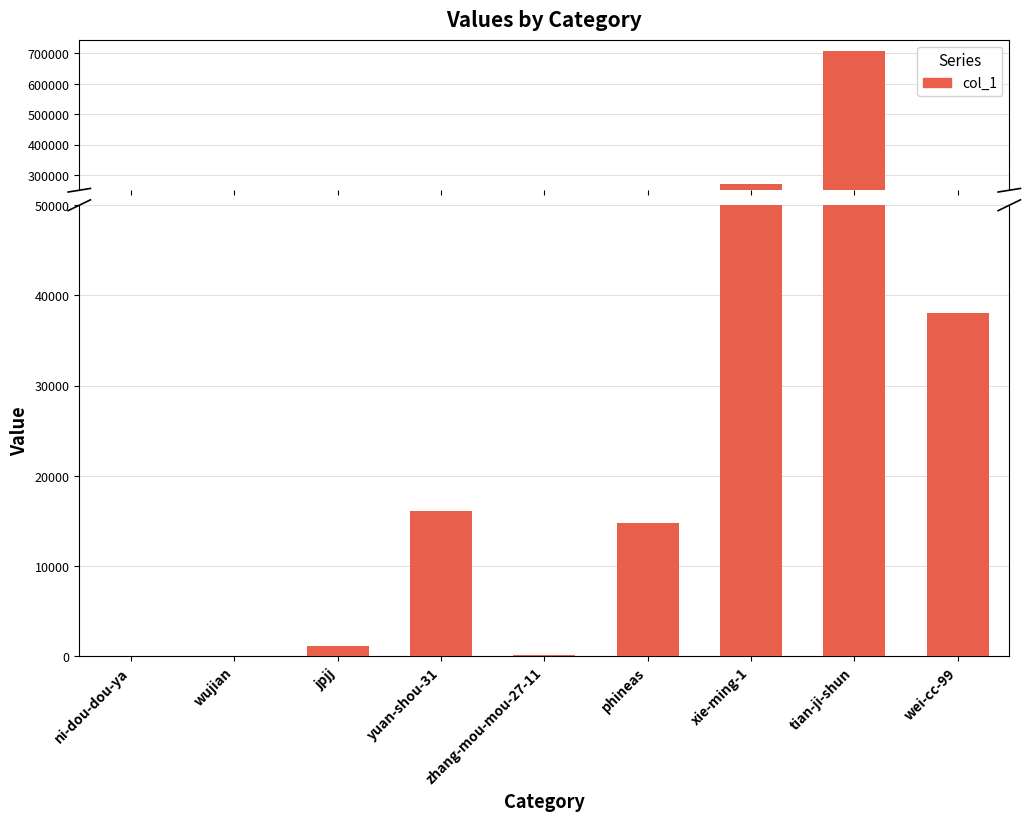

Reading left to right, transcribe all the data shown in this chart.

ni-dou-dou-ya=5	wujian=13	jpjj=1156	yuan-shou-31=16070	zhang-mou-mou-27-11=99	phineas=14757	xie-ming-1=269750	tian-ji-shun=708154	wei-cc-99=38099